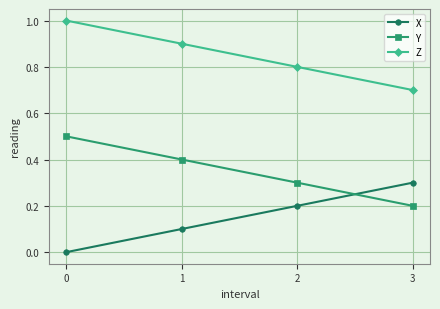

At which label is Y closest to 0?

3